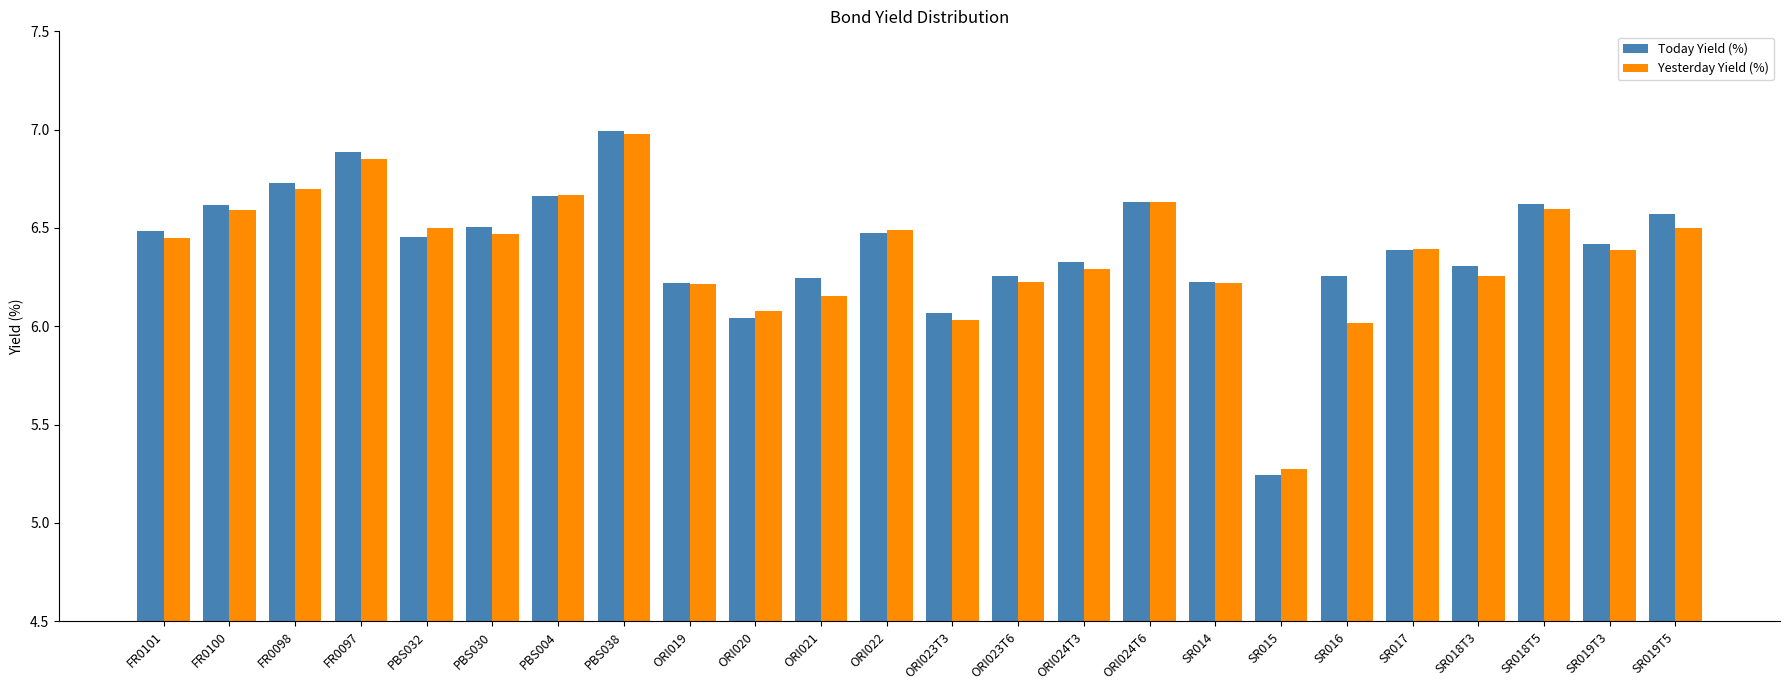

What is the total value across all series at PBS004?

13.3